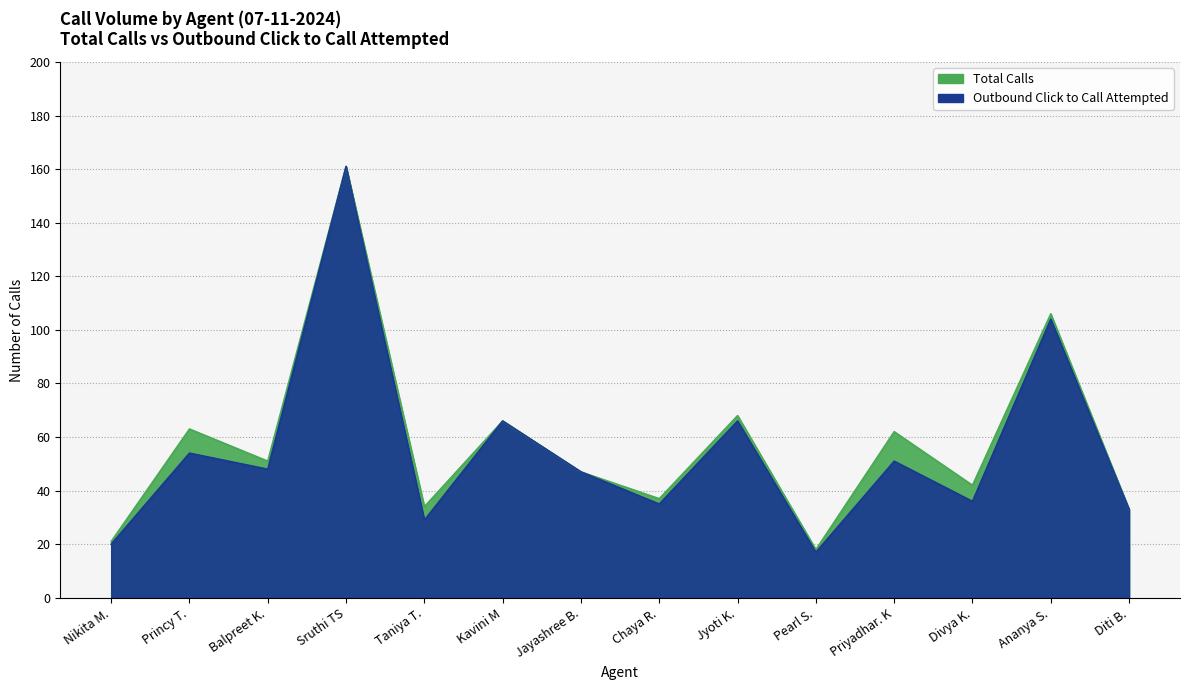

What are all the series names shown in the legend?

Total Calls, Outbound Click to Call Attempted